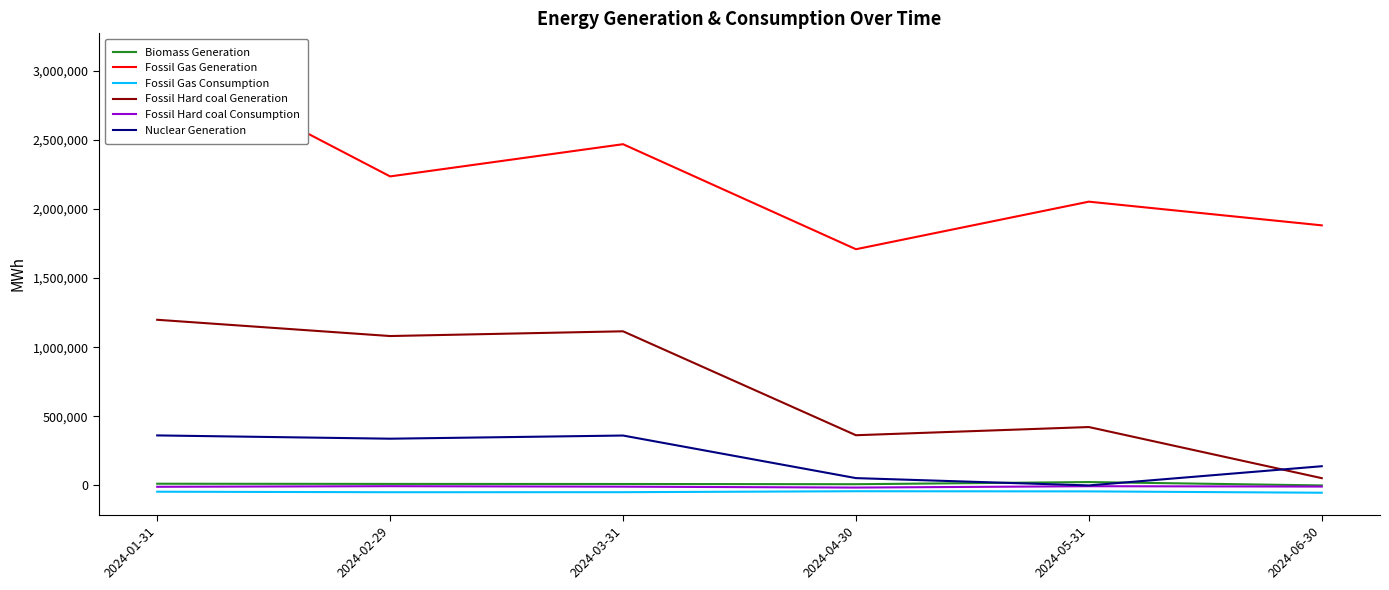

What is the difference between the maximum and minimum values in the Fossil Gas Consumption series?

10849.5